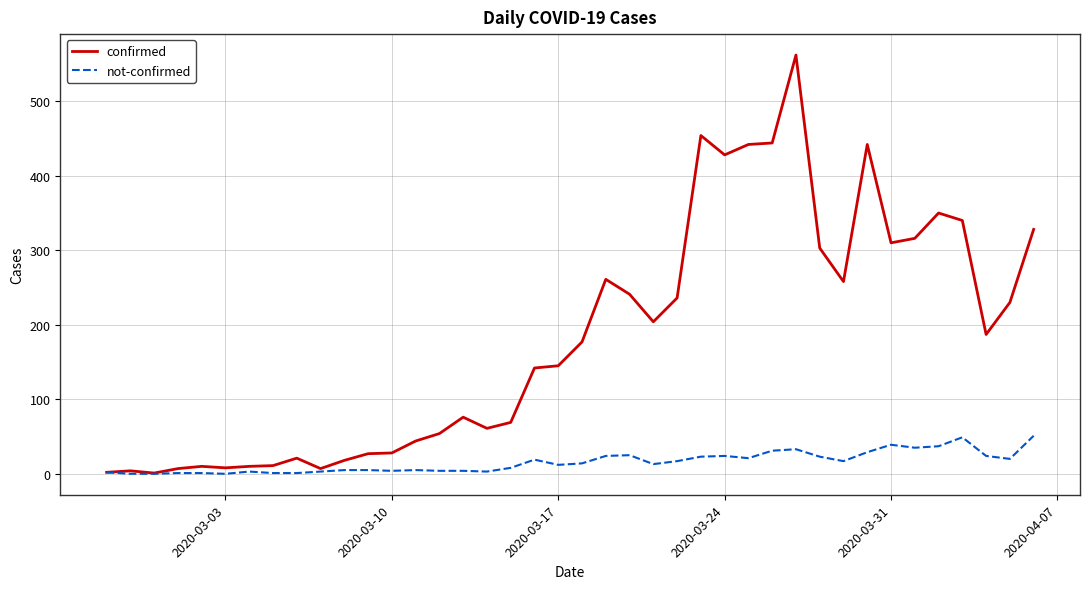

Which series has the largest total across all categories?

confirmed